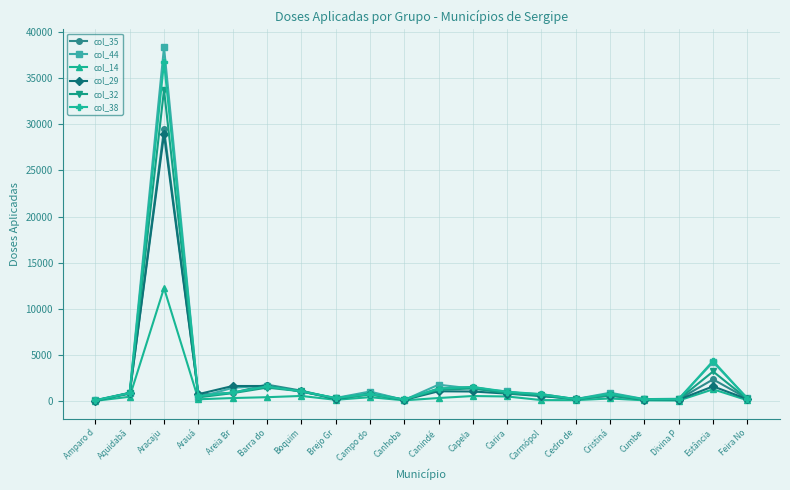

At which category does the chart reach its peak across all series?

Aracaju